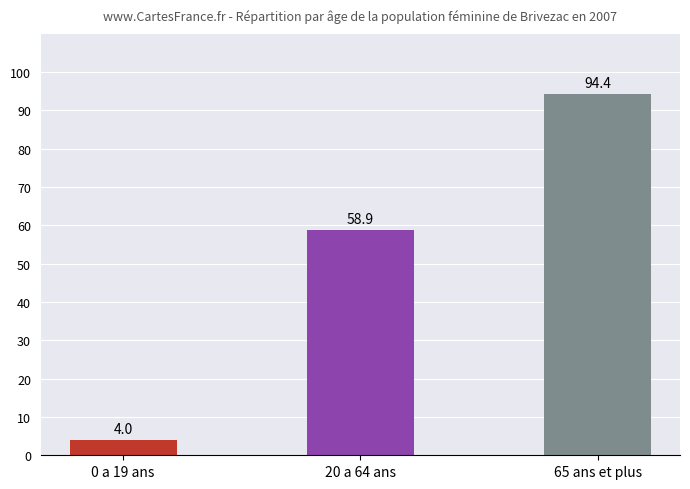

List the labels in order of value, largest first.

65 ans et plus, 20 a 64 ans, 0 a 19 ans